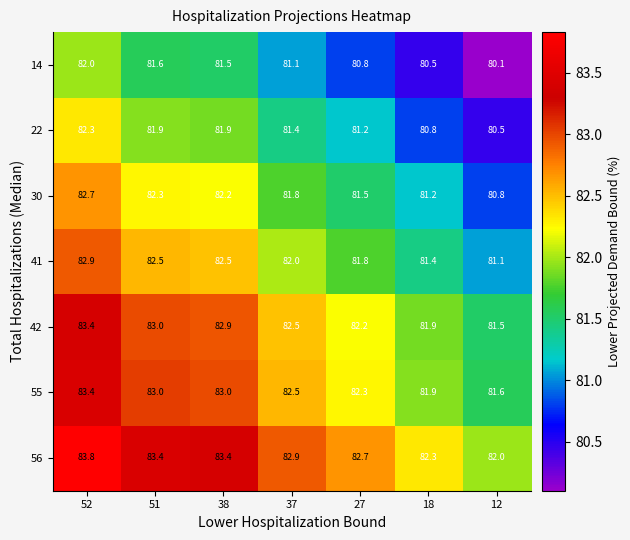

Rank the series at 27 from highest to lowest value.

56, 55, 42, 41, 30, 22, 14